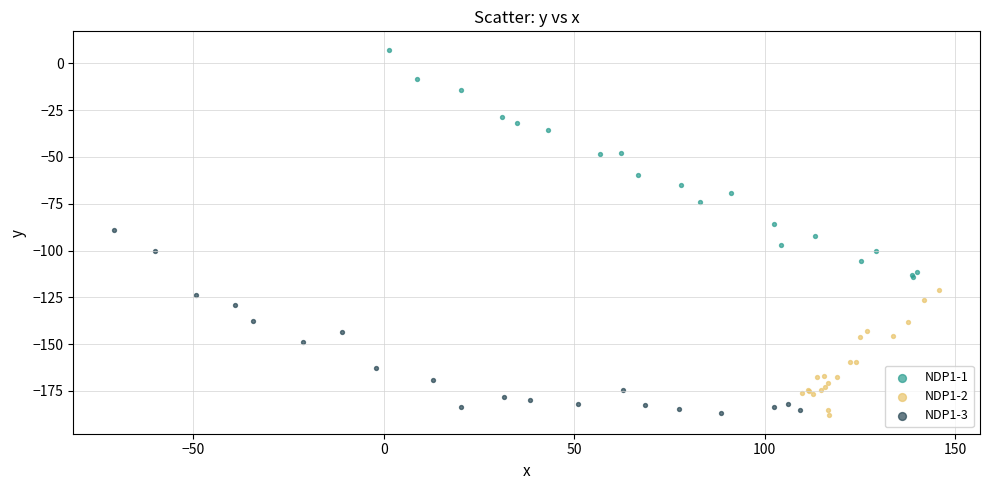

Which series contains the highest Y value?

NDP1-1